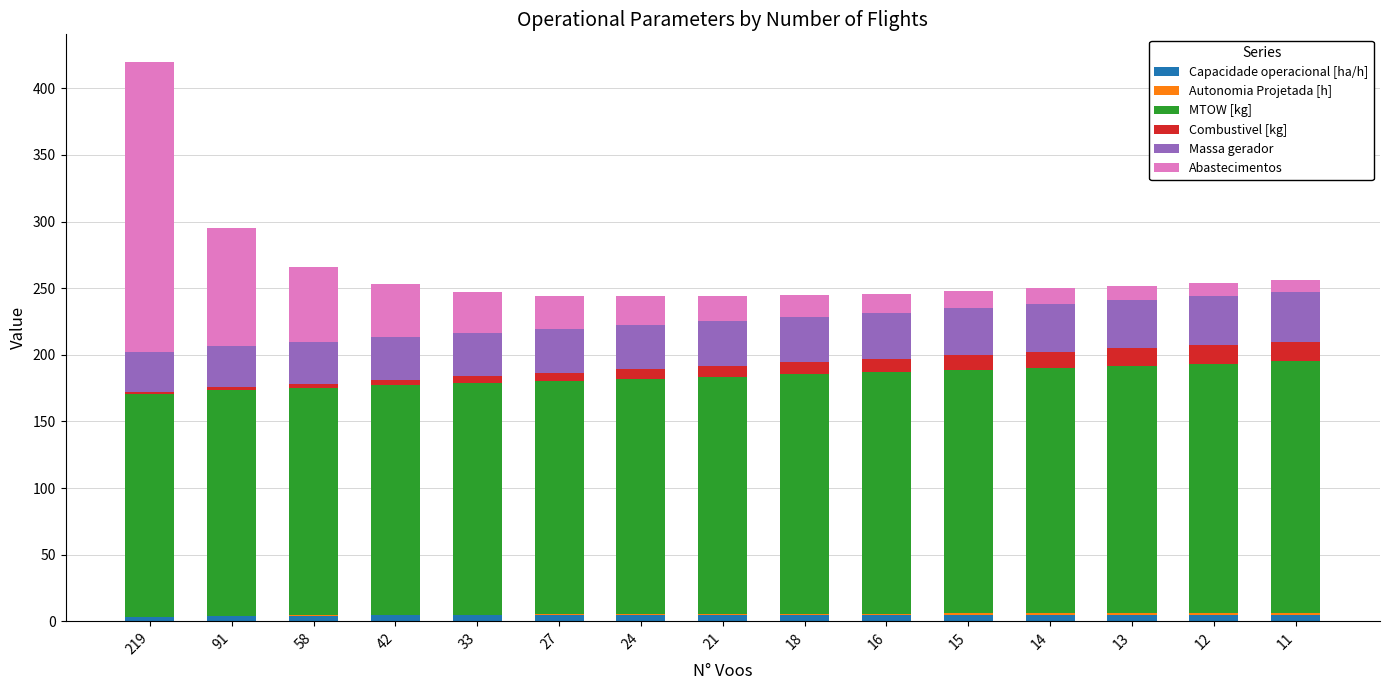

True or false: Capacidade operacional [ha/h] has a value of 4.7 at 27.

True